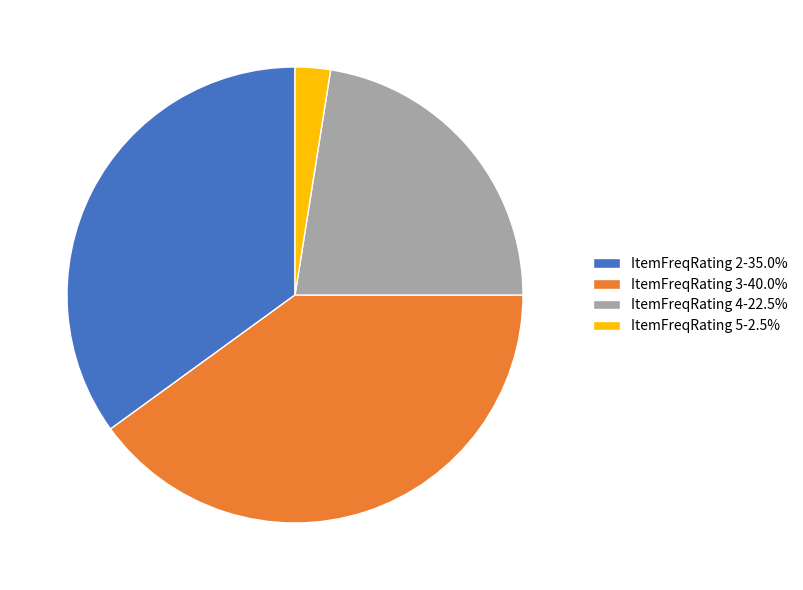

Is there a majority slice in this chart?

No